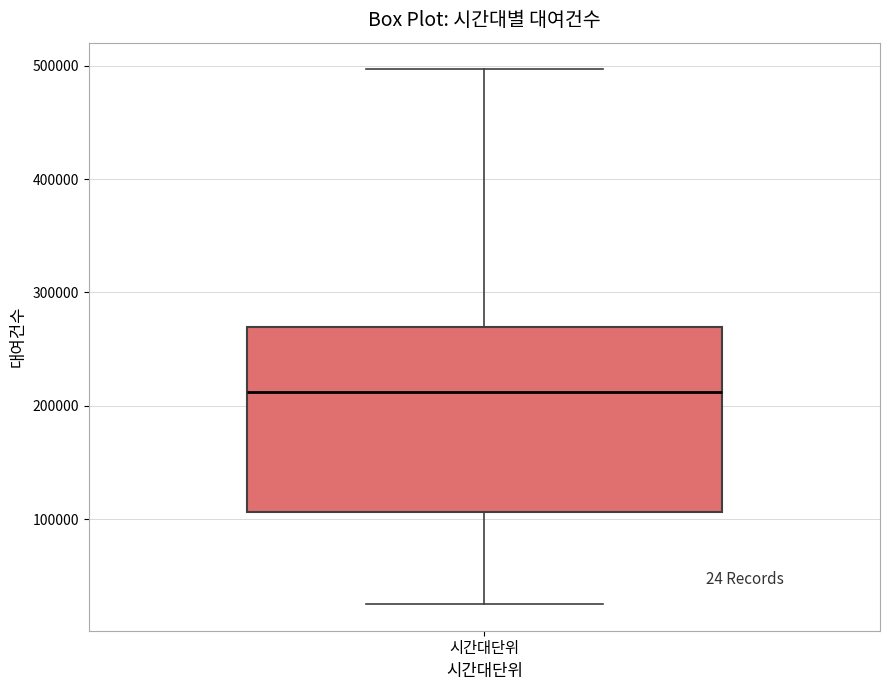

Where does the upper whisker of the box for 시간대단위 end on the y-axis? The values are not printed on the chart, so give them approximately, as read against the axis.

500000